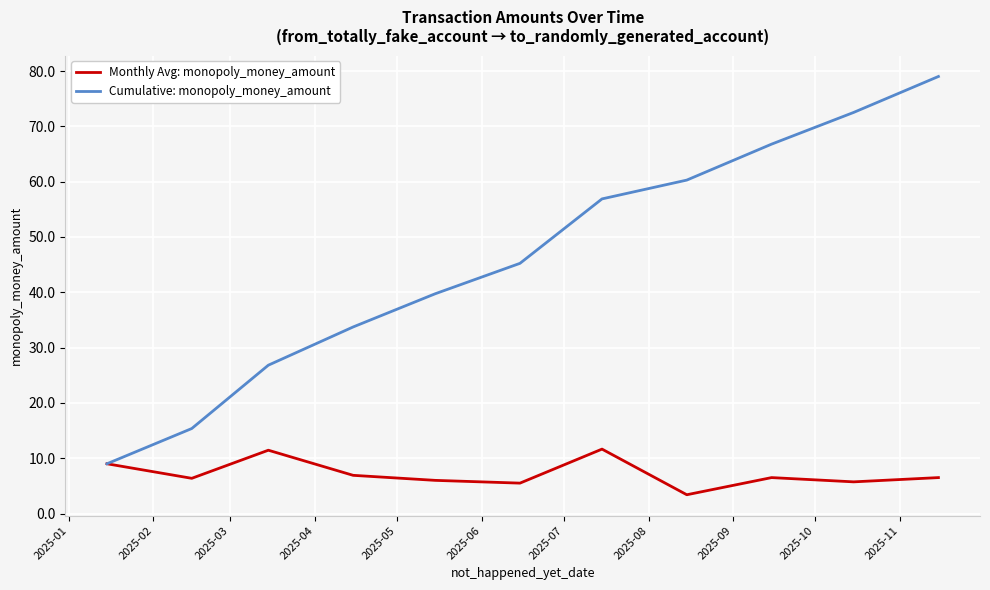

Which series has the largest total across all categories?

Cumulative: monopoly_money_amount